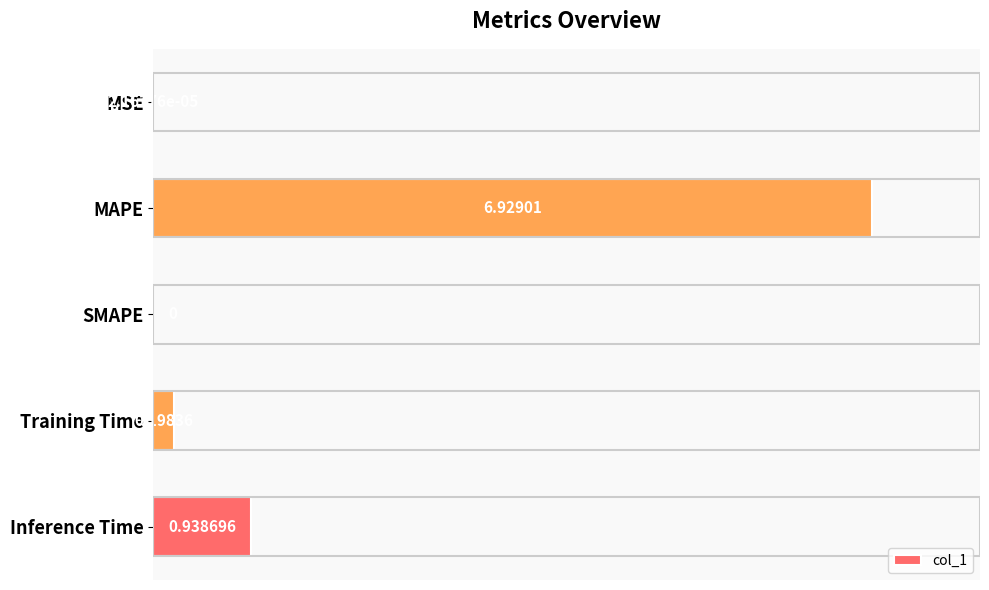

Which category has the highest value across all series?

MAPE